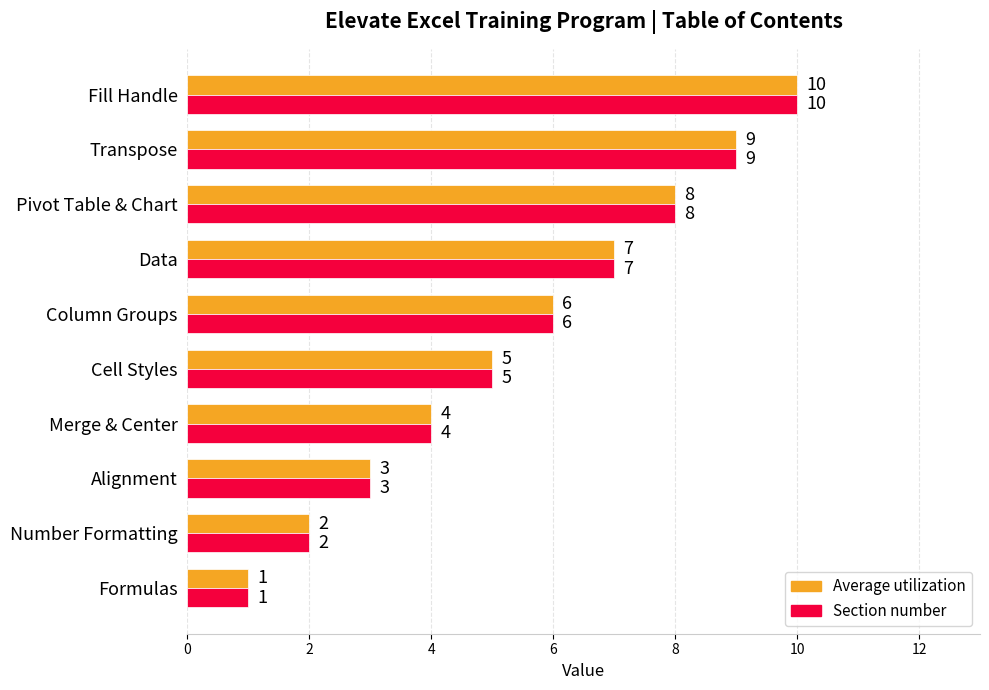

Rank the categories by Section number value from lowest to highest.

Formulas, Number Formatting, Alignment, Merge & Center, Cell Styles, Column Groups, Data, Pivot Table & Chart, Transpose, Fill Handle